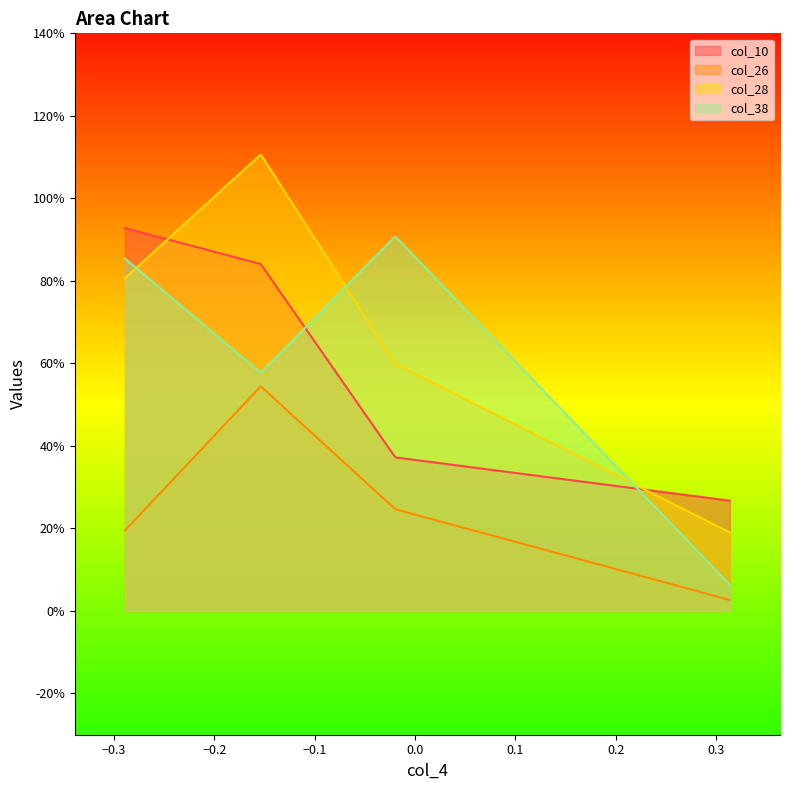

How many col_10 values are between 0 and 1?

4